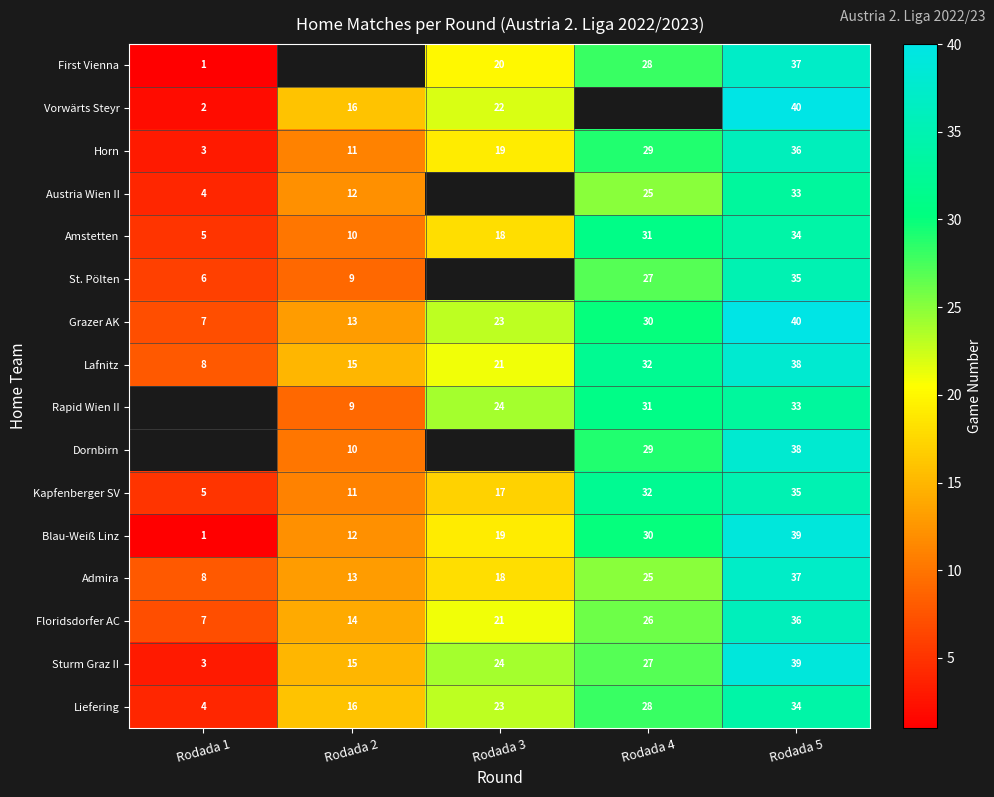

At which label does Kapfenberger SV reach its peak?

Rodada 5